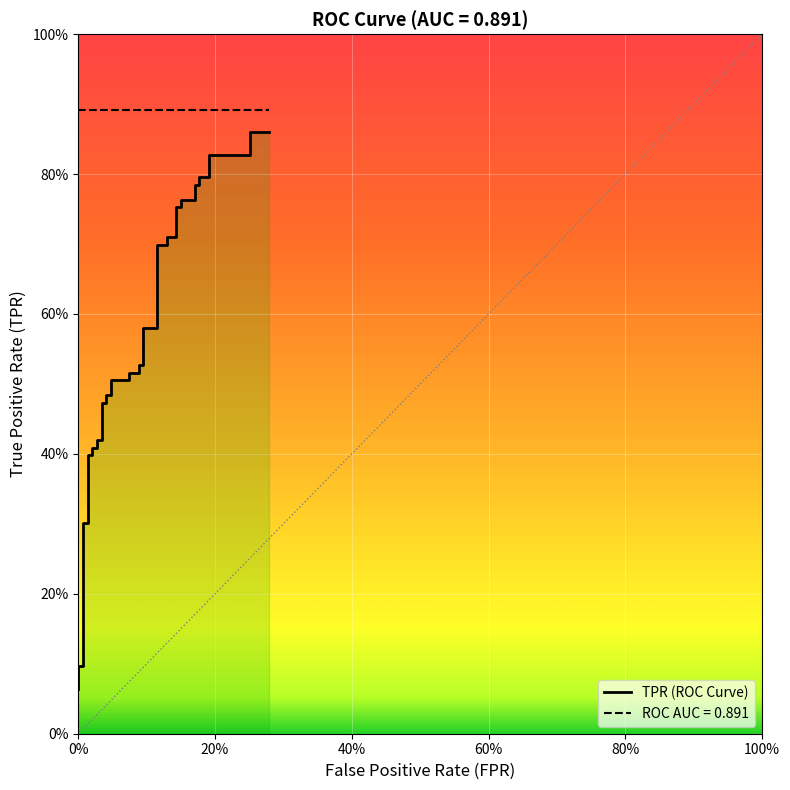

What is the minimum value shown in the chart?

0.1